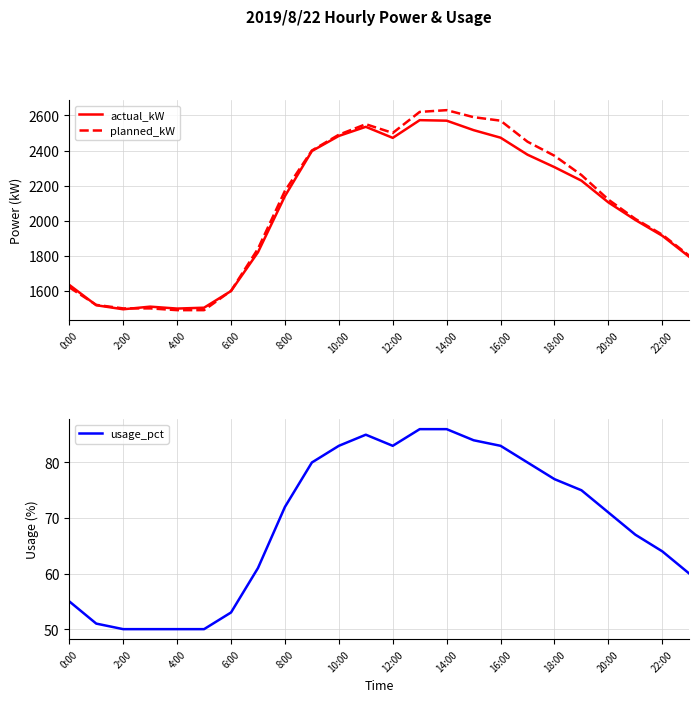

The actual_kW series shows 1234 at 20:00. True or false?

False